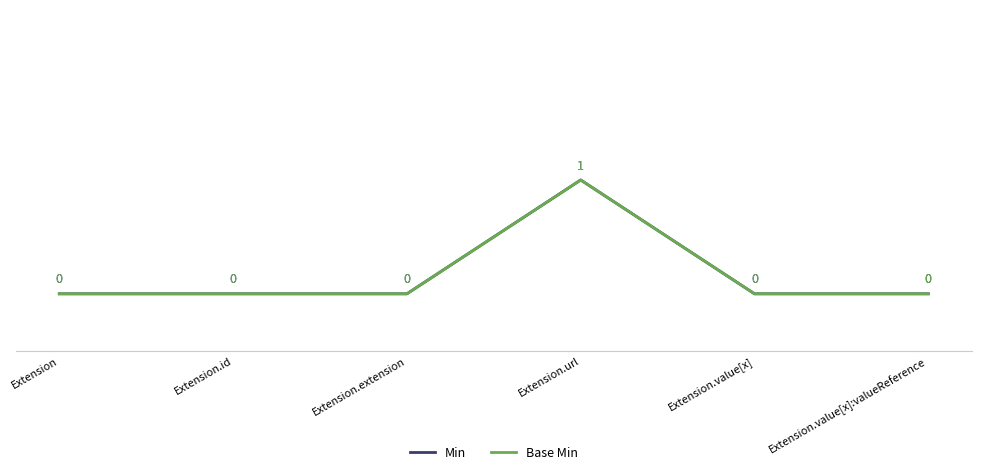

Is this an area chart (filled region under the line)?

No